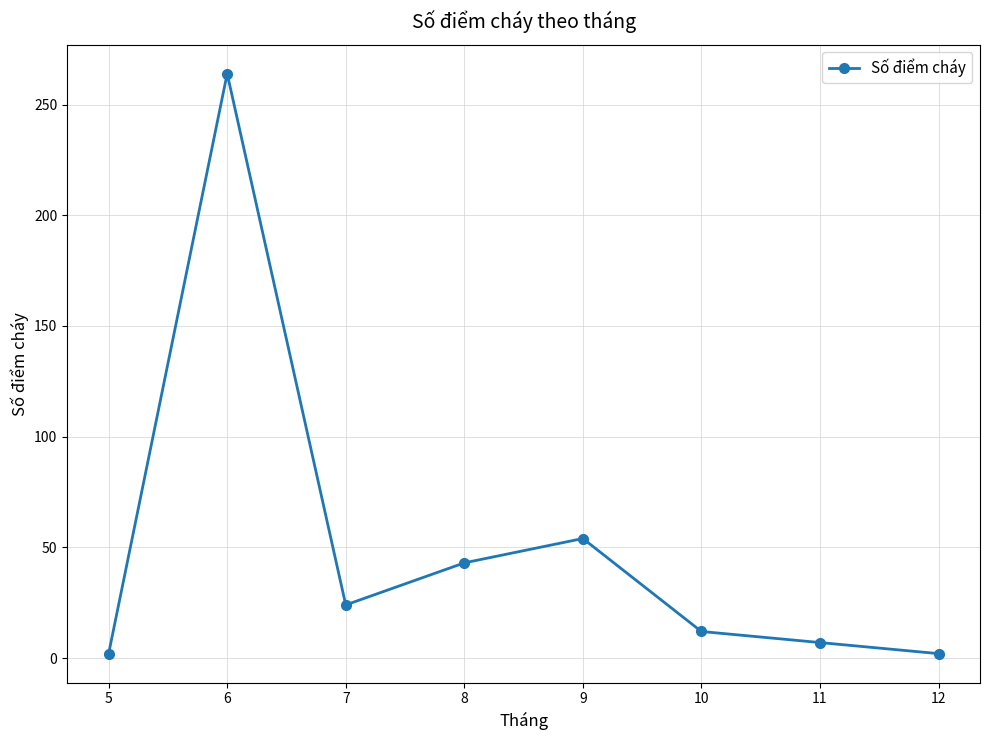

What is the change in value from 7 to 12?

-22